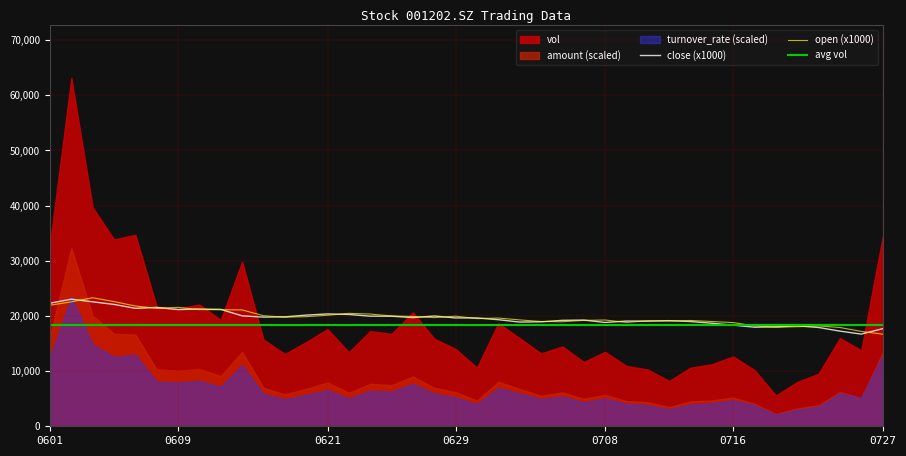

What is the minimum value for close (x1000)?

16710.0